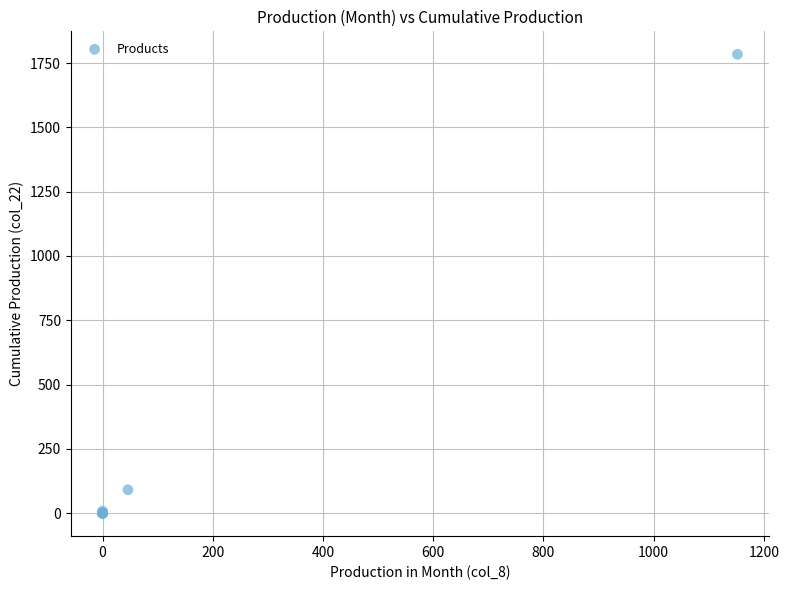

What Y value in the scatter plot is closest to 892?

91